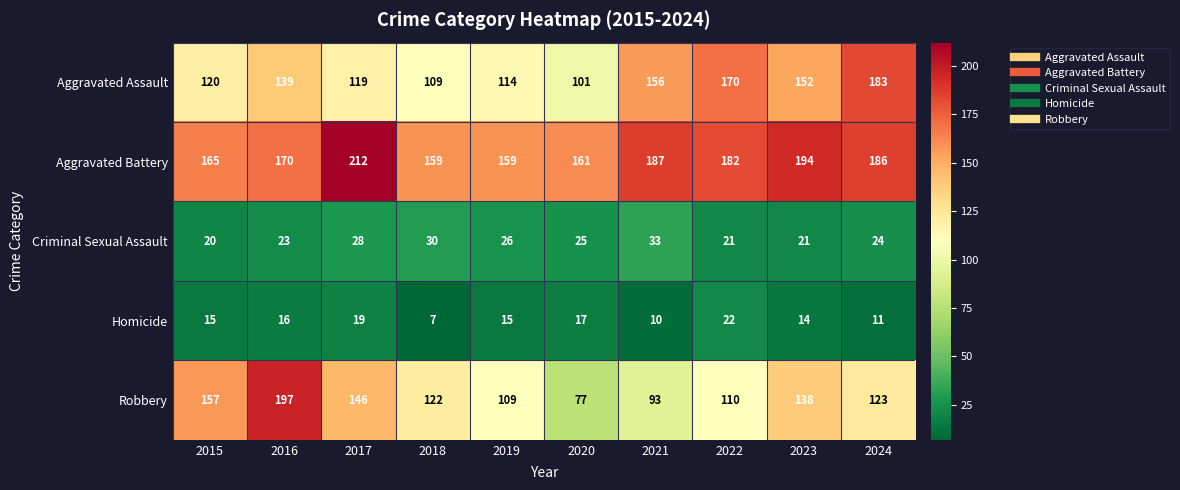

Between 2015 and 2018, which series saw the biggest shift?

Robbery